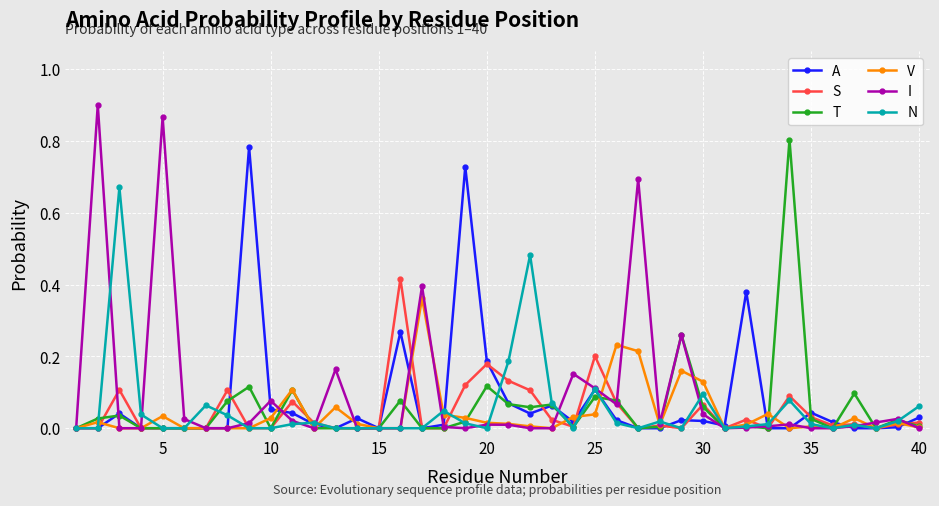

Which series has the widest spread of values?

I